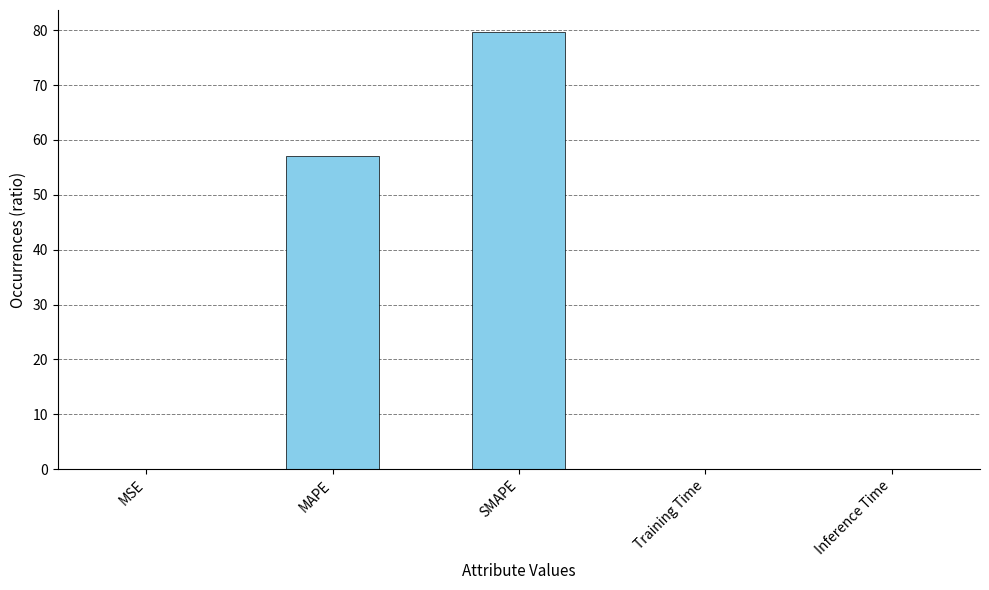

True or false: the data shows 0.0 at Training Time.

True